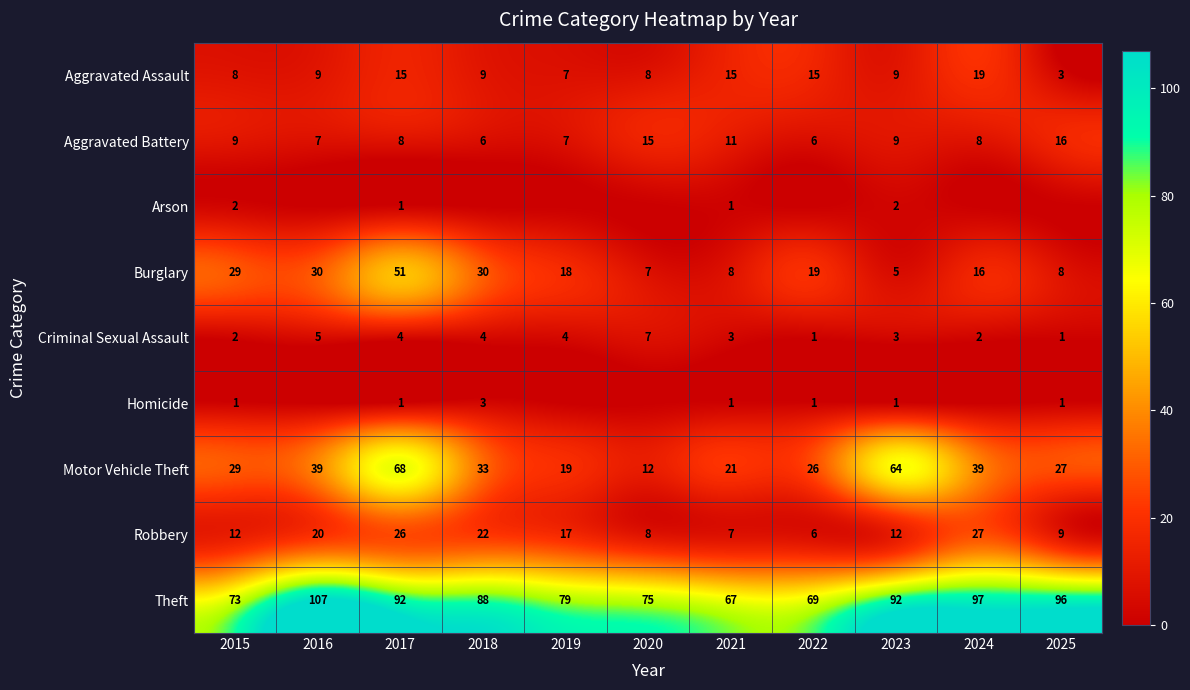

How many data points does each series have?

11